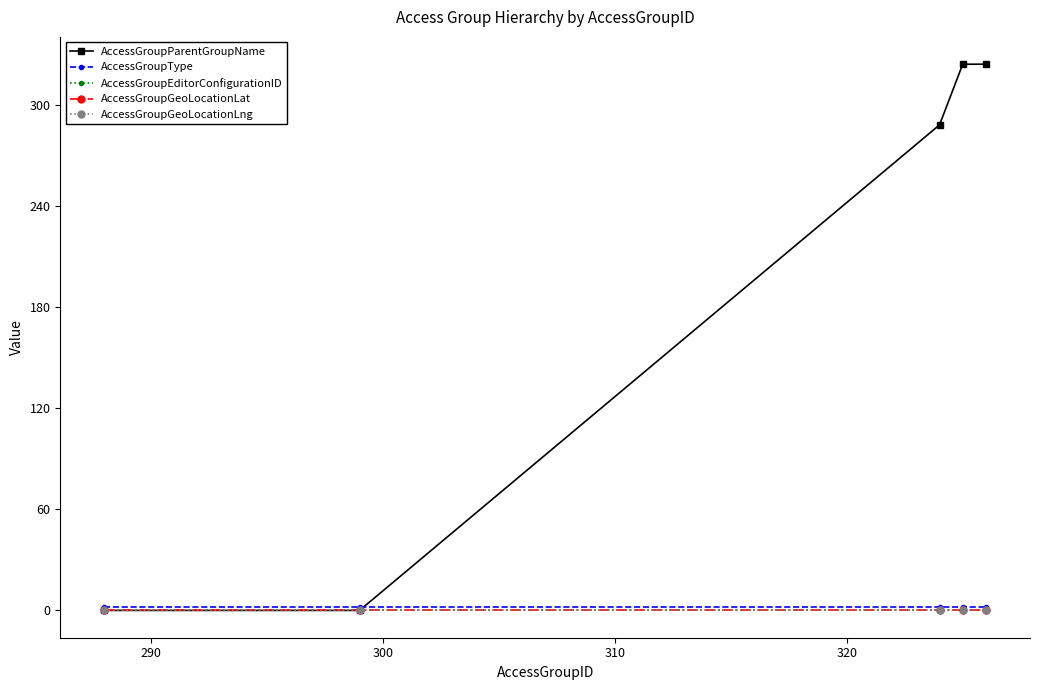

How many lines are shown in the chart?

5